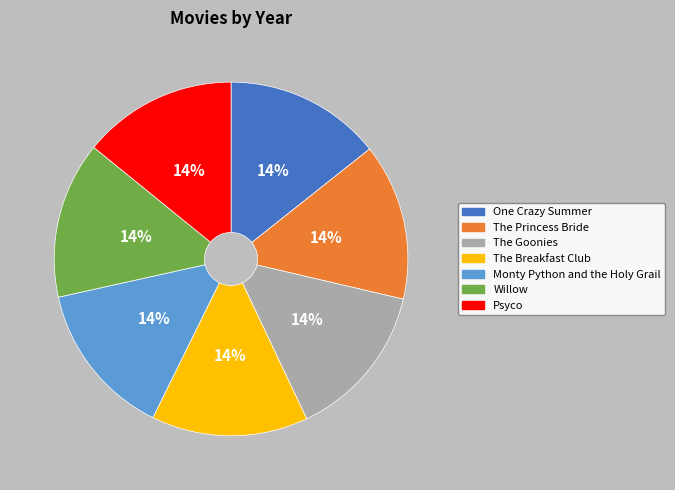

Approximately how many times larger is the value at The Breakfast Club compared to The Princess Bride?

1.0